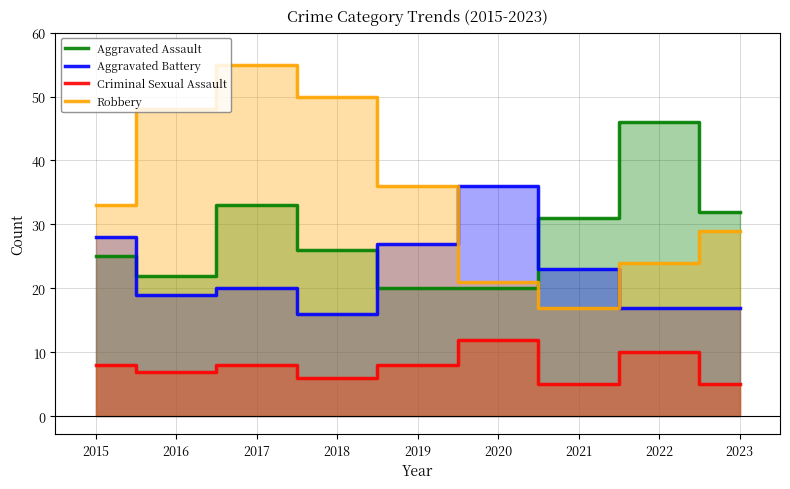

At which label does Aggravated Assault first exceed 26?

2017